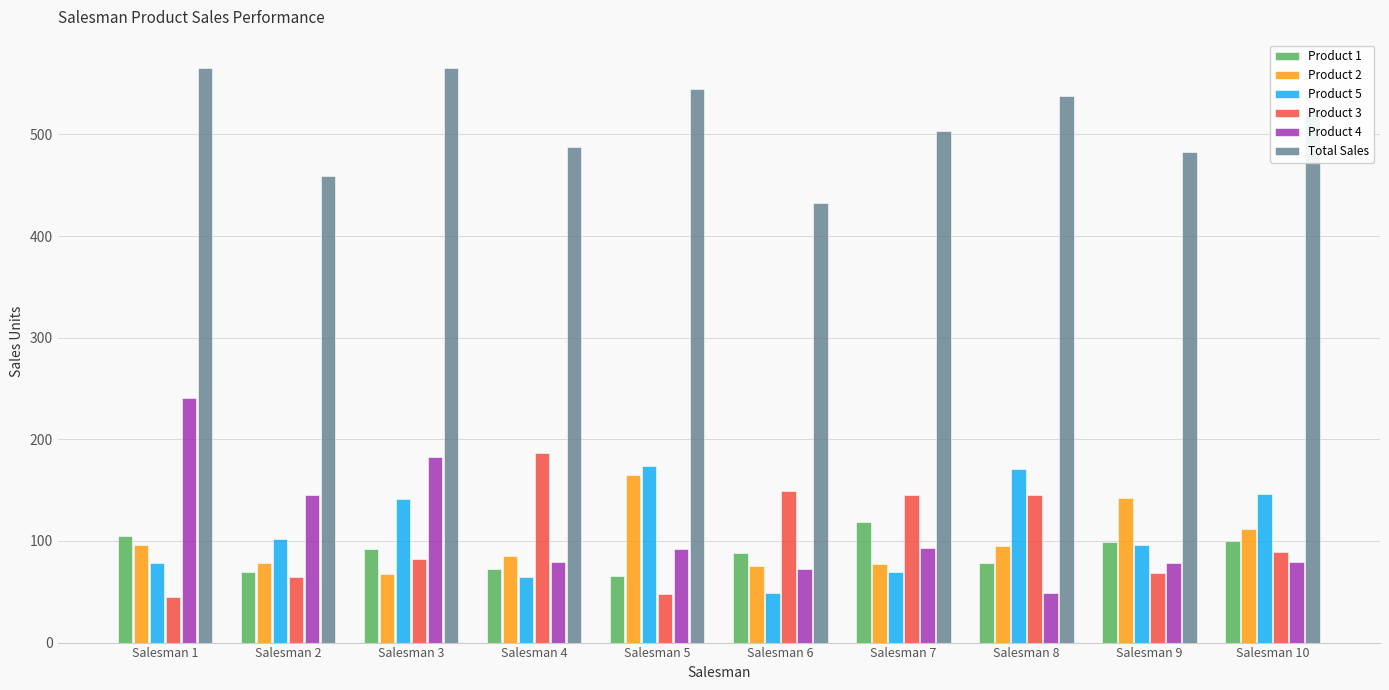

True or false: Product 2 has a value of 141 at Salesman 1.

False